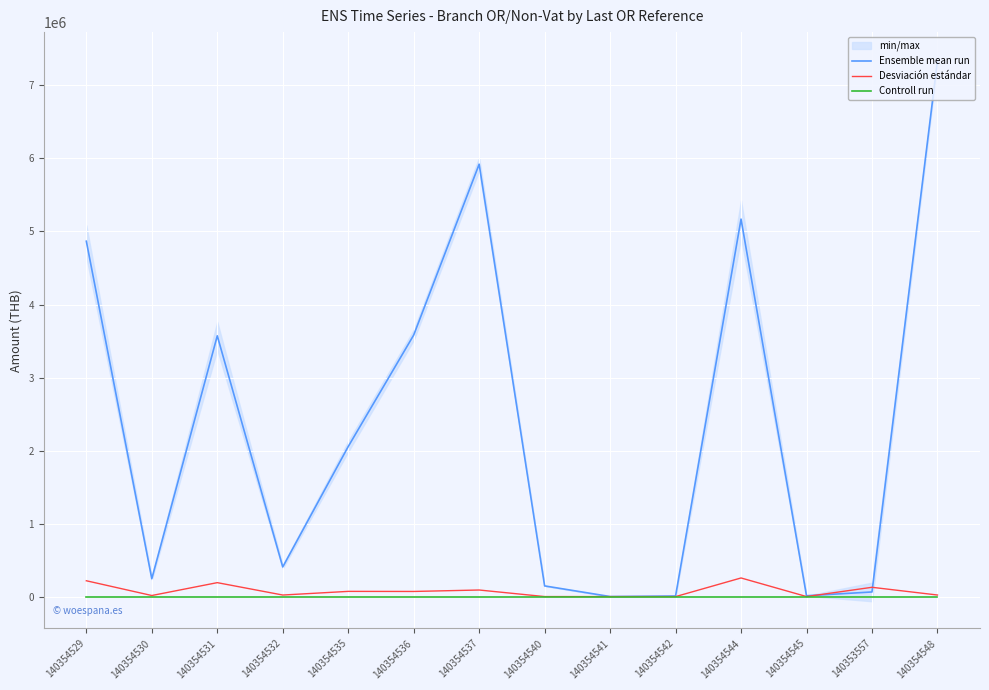

The value of Ensemble mean run at 140354540 is 146383.6. True or false?

True